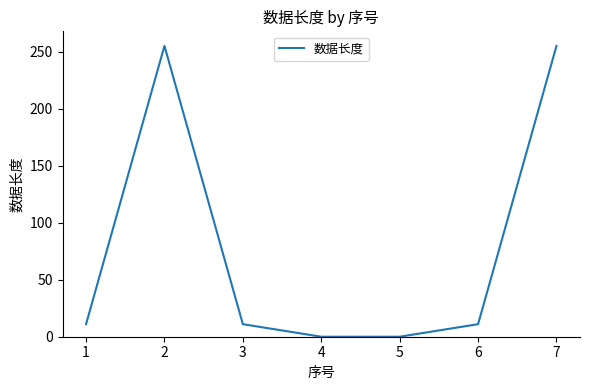

Approximately how many times larger is the value at 7 compared to 2?

1.0